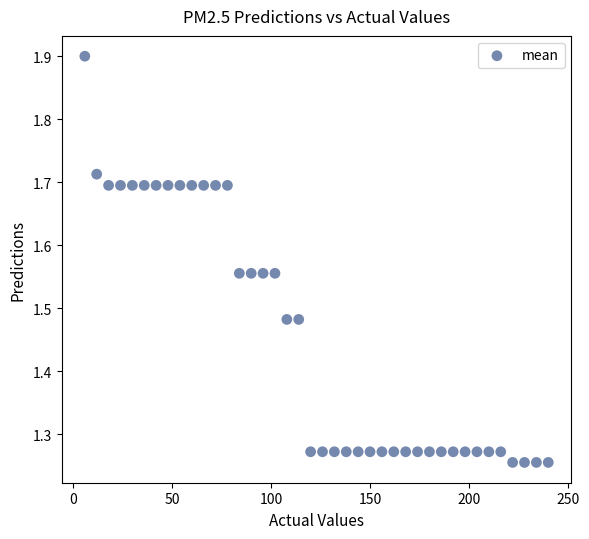

What is the range of Y values (max minus min)?

0.6